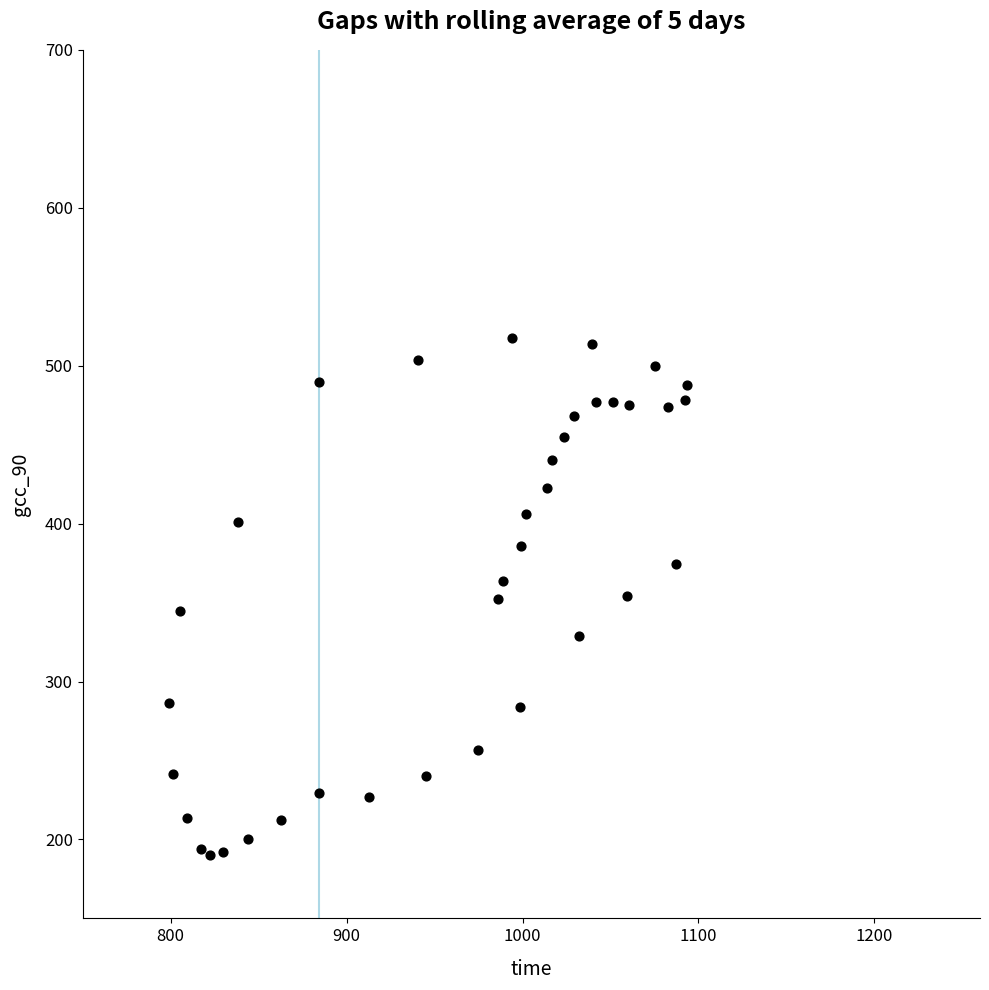

What is the range of X values (max minus min)?

294.3